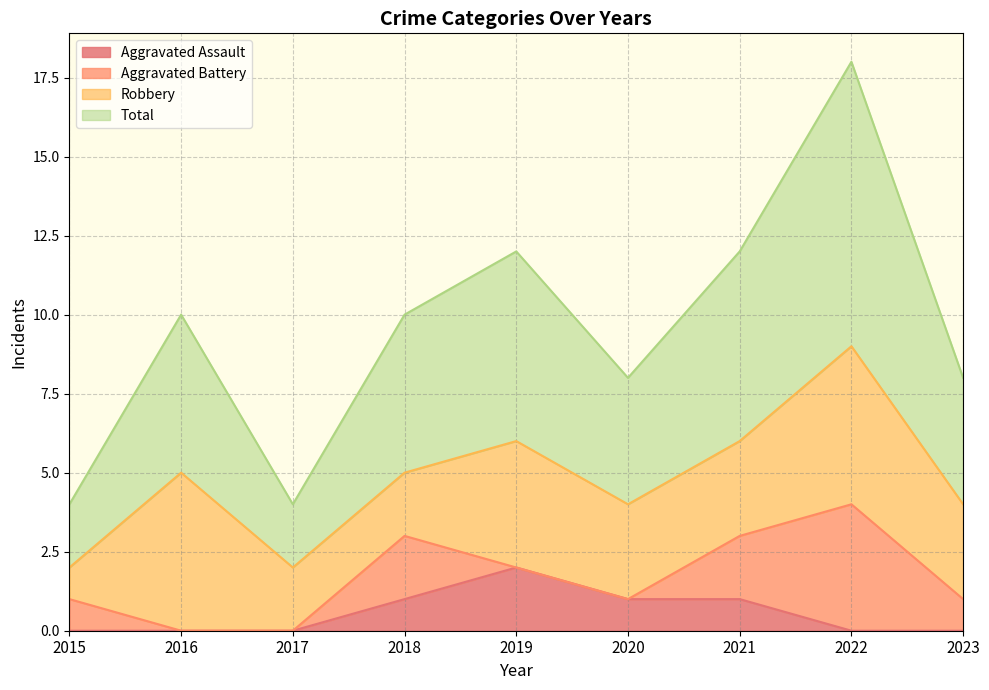

True or false: Aggravated Assault has a value of -1 at 2017.

False